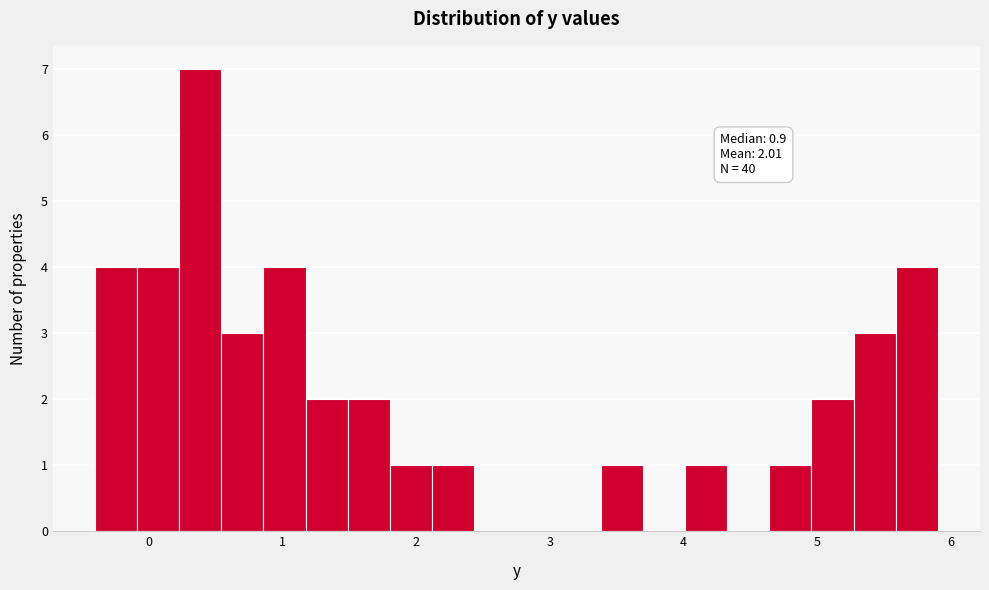

Around what value on the x-axis is the tallest bar? Give the approximate position of its centre, as read against the axis.

0.4